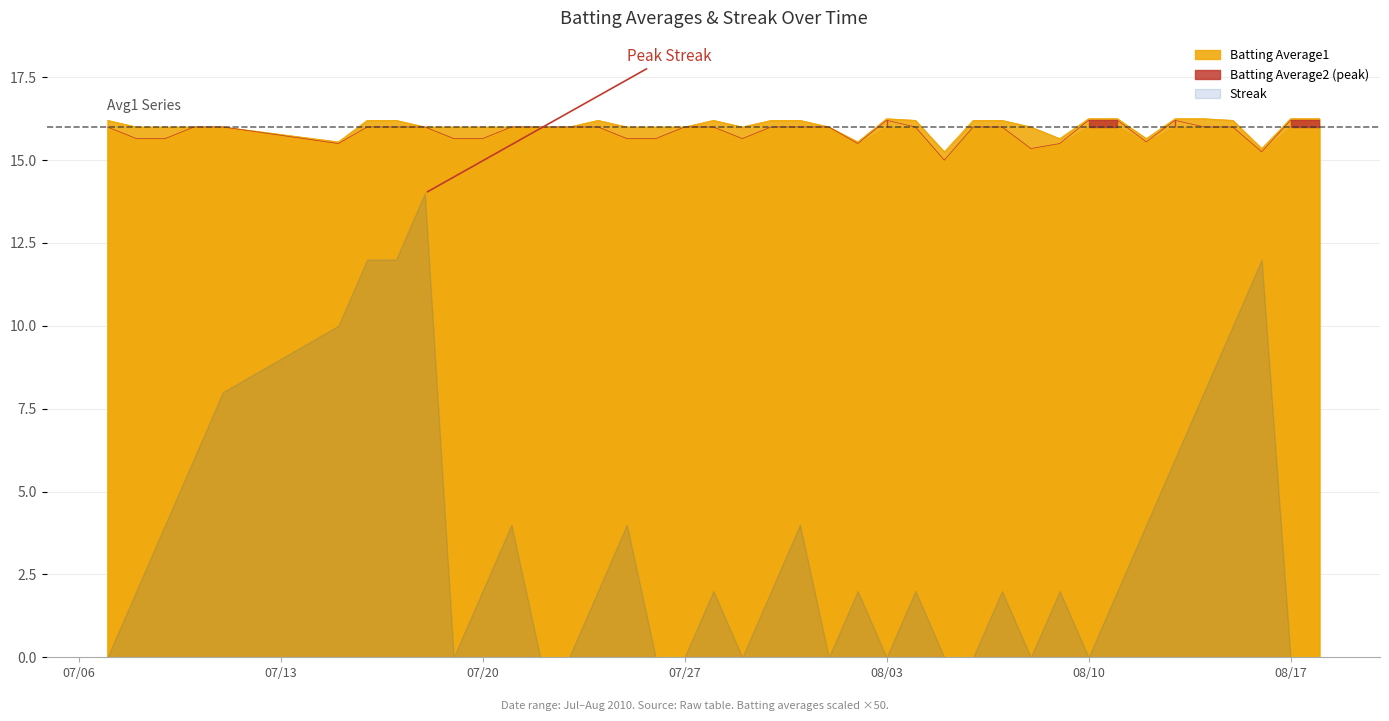

True or false: Batting Average1 and Batting Average2 cross at least once.

False